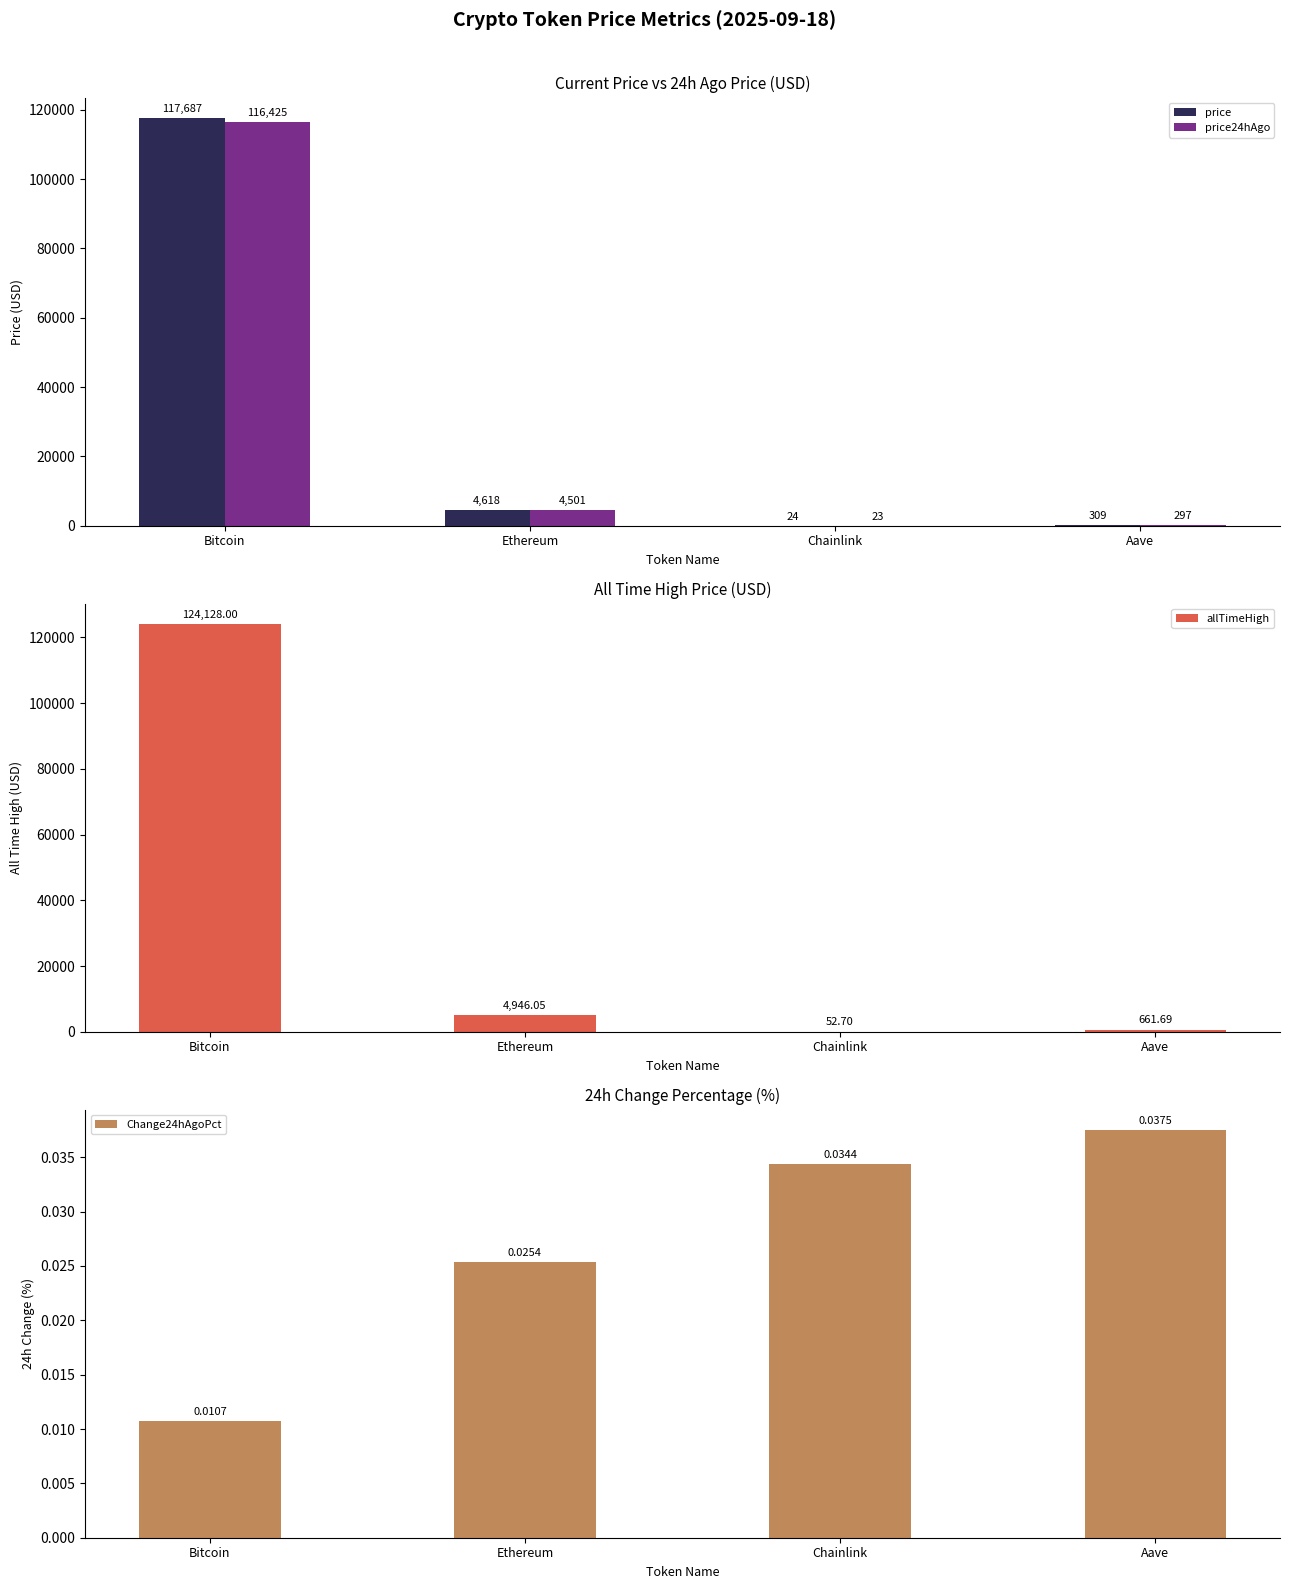

What value does the price series have at Ethereum?

4618.1